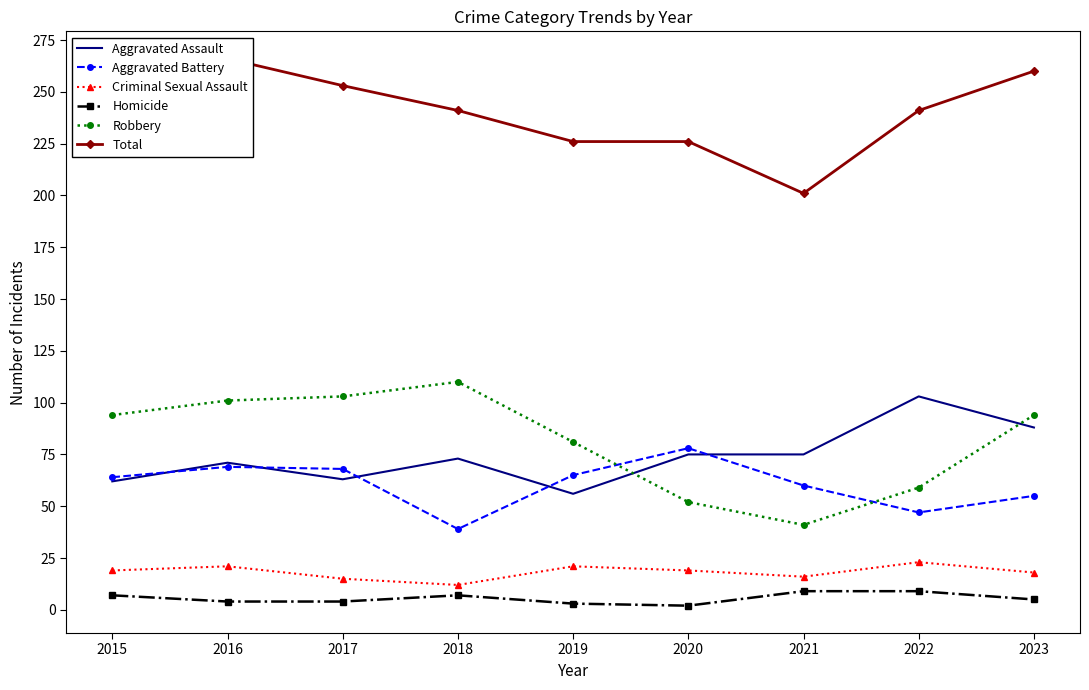

At which label is Aggravated Assault closest to 79?

2020